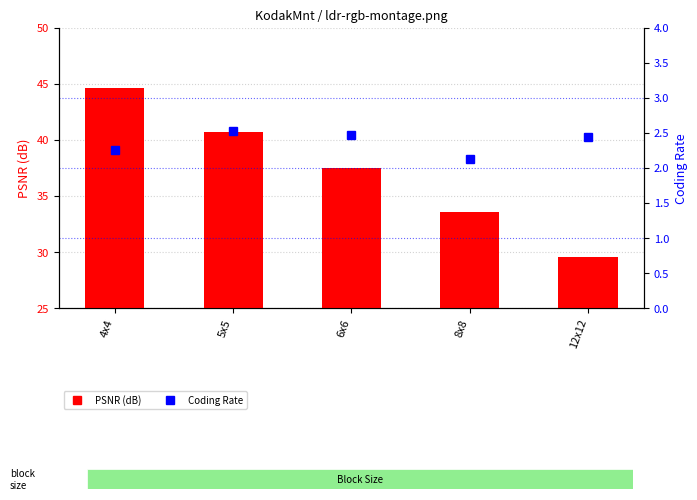

What is the difference between the maximum and minimum values in the PSNR (dB) series?

15.1